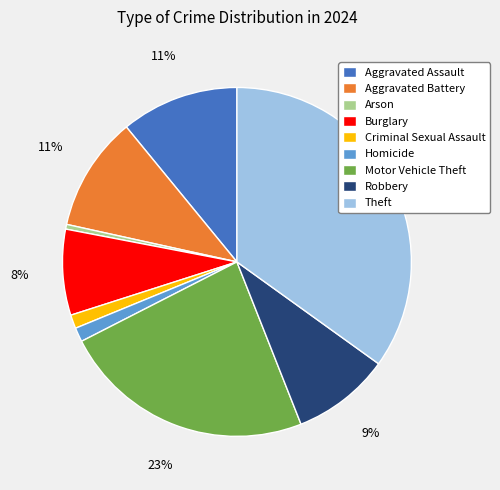

To the nearest percent, what portion does Aggravated Battery represent?

11%